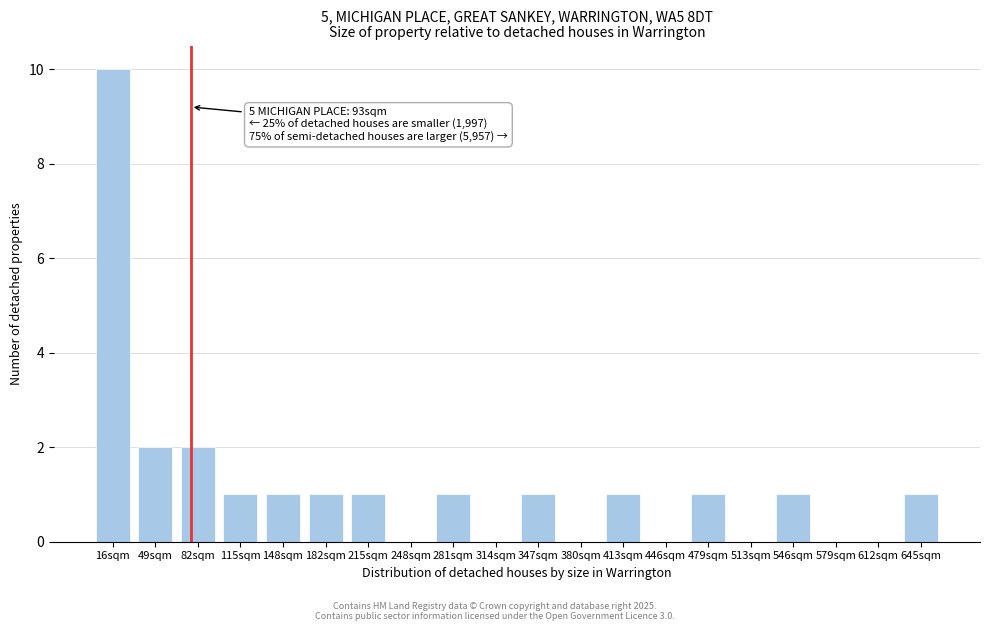

Reading left to right, transcribe all the data shown in this chart.

16sqm=10	49sqm=2	82sqm=2	115sqm=1	148sqm=1	182sqm=1	215sqm=1	248sqm=0	281sqm=1	314sqm=0	347sqm=1	380sqm=0	413sqm=1	446sqm=0	479sqm=1	513sqm=0	546sqm=1	579sqm=0	612sqm=0	645sqm=1